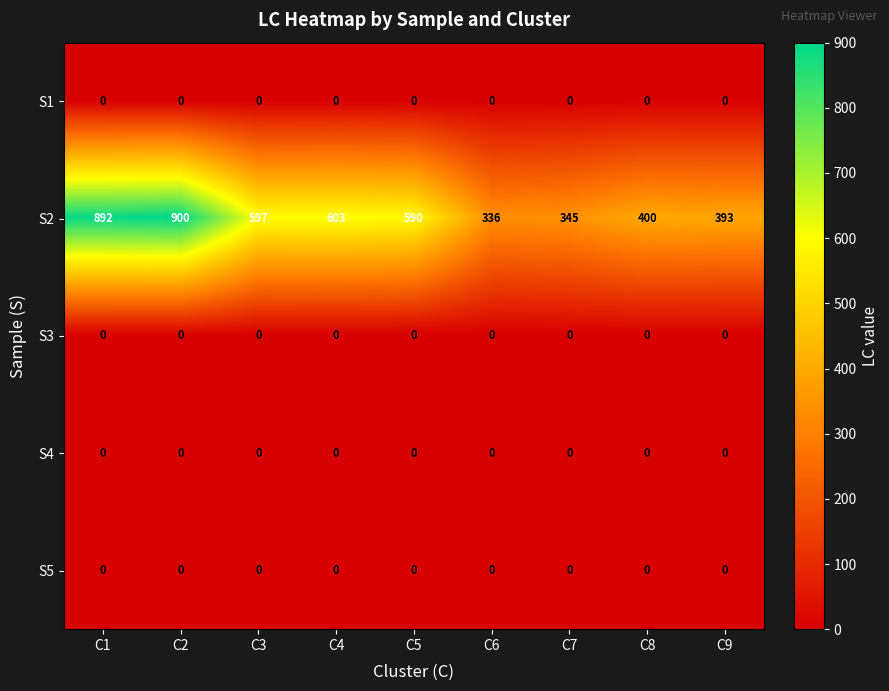

What is the greatest value displayed?

900